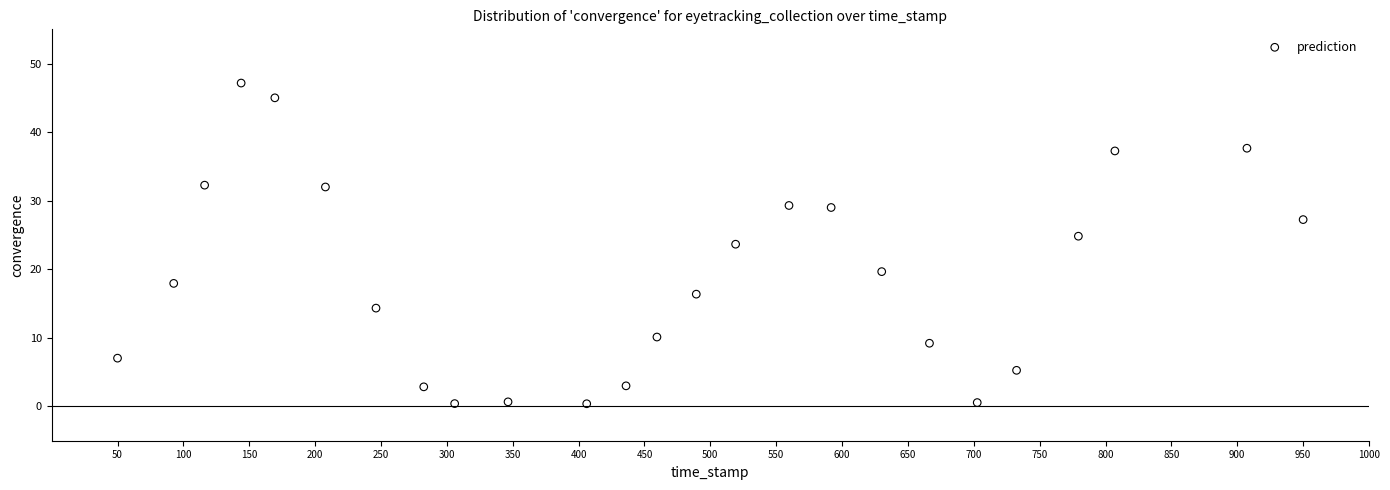

What is the range of Y values (max minus min)?

46.8